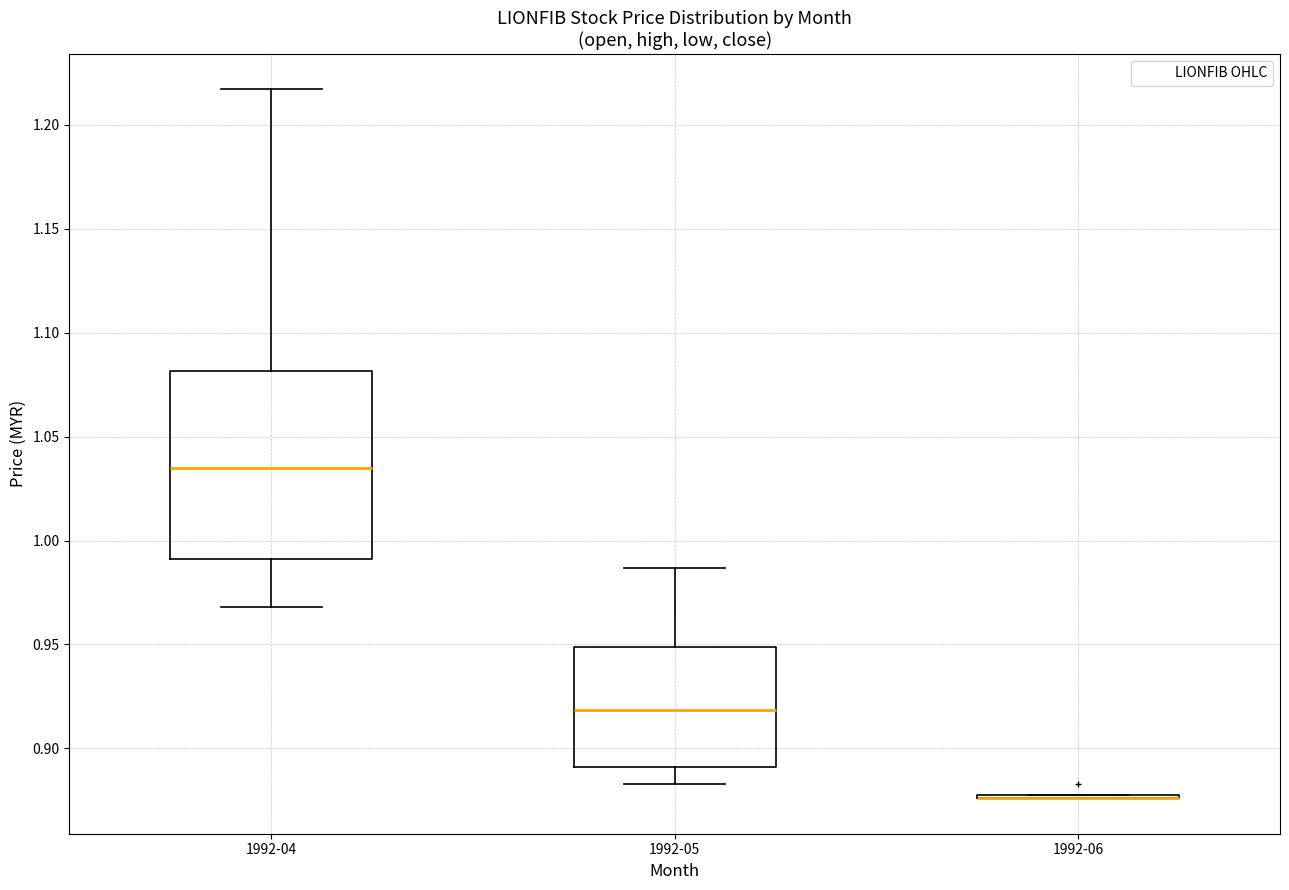

Which box is the tallest, from its lower edge to its upper edge?

1992-04